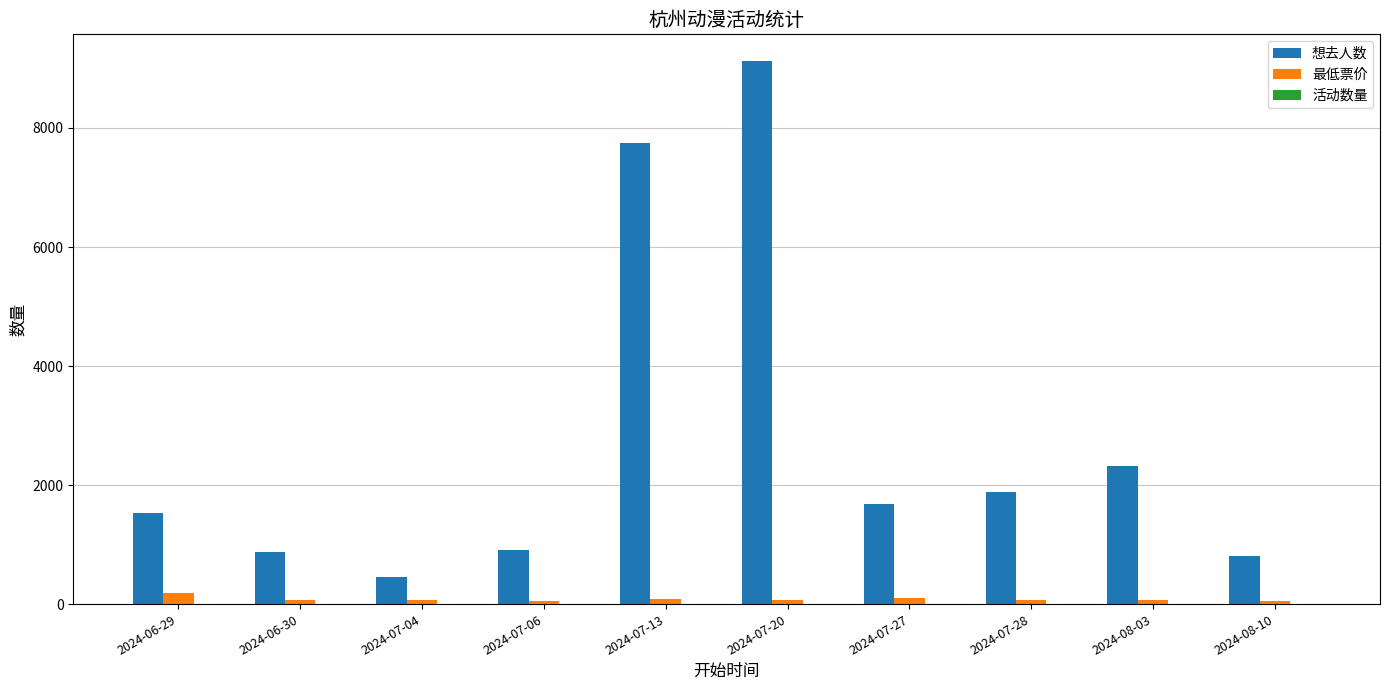

The value of 想去人数 at 2024-08-03 is 2318. True or false?

True